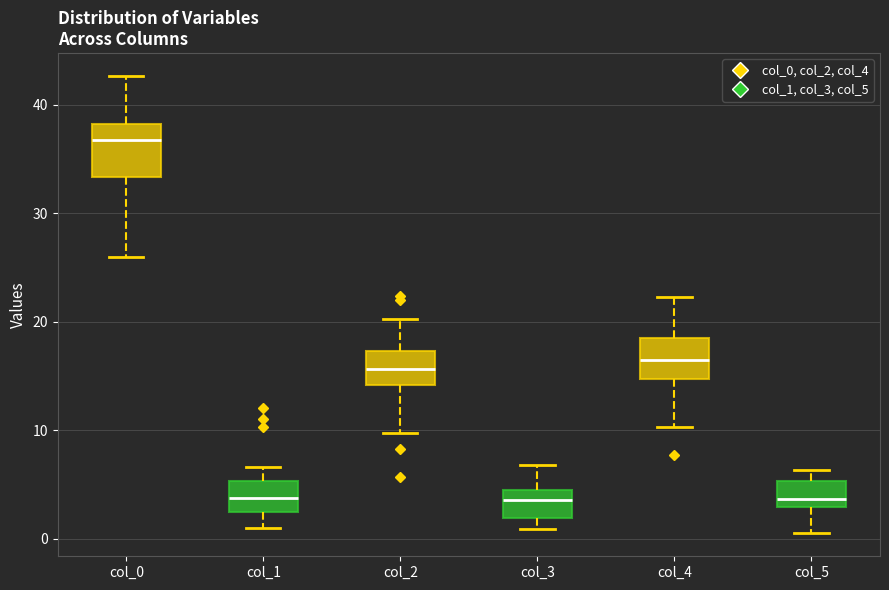

Comparing the boxes themselves (not the whiskers), which one is the tallest?

col_0